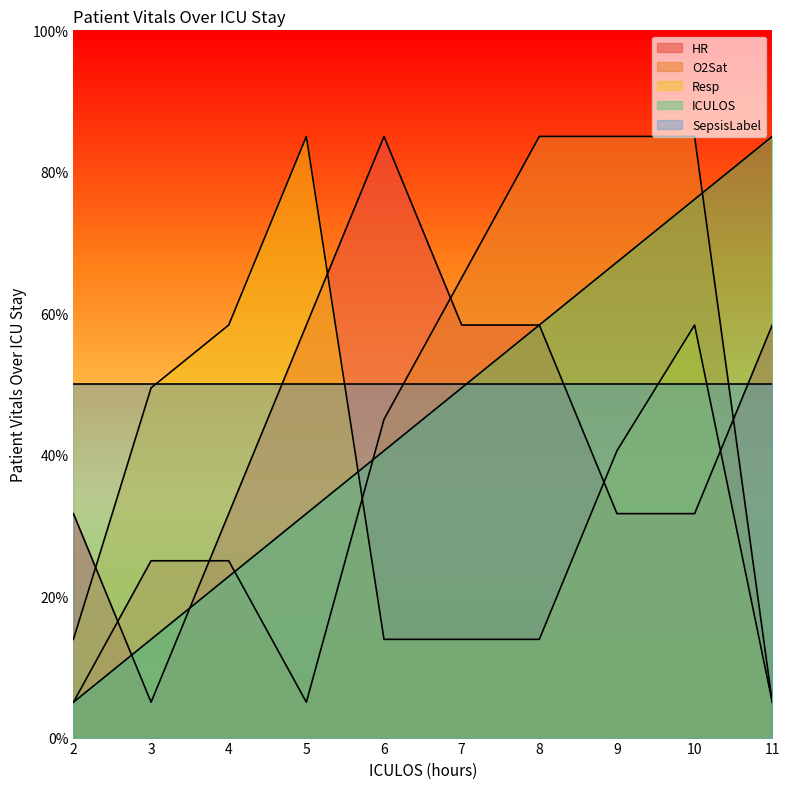

What is the sum of the ICULOS values at 10 and 5?

107.8